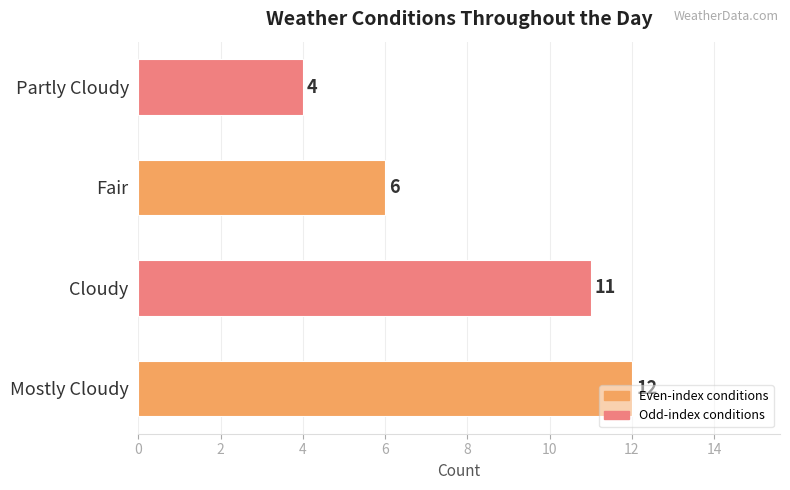

Approximately how many times larger is the value at Cloudy compared to Fair?

1.8